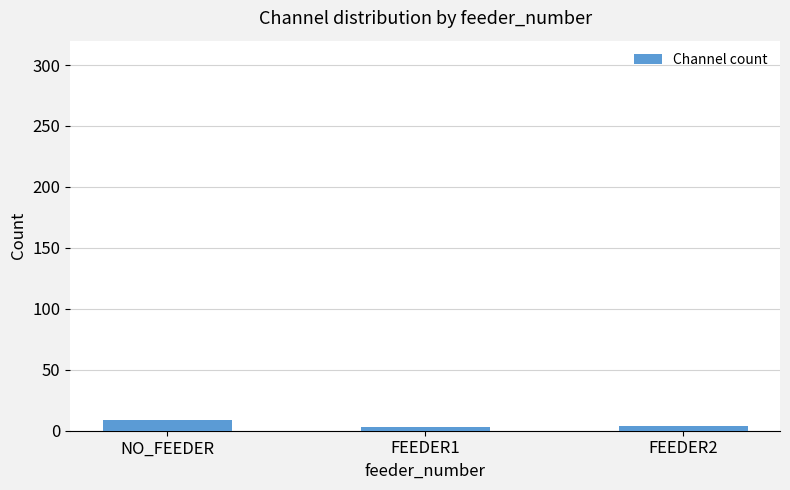

What is the label of the 3rd bar from the left?

FEEDER2